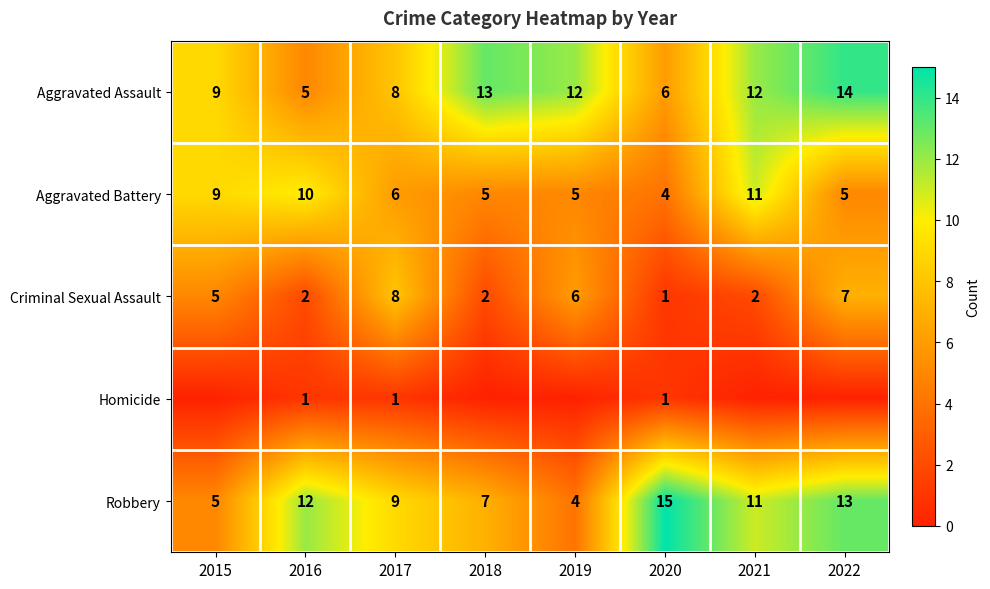

What is the minimum value for Aggravated Assault?

5